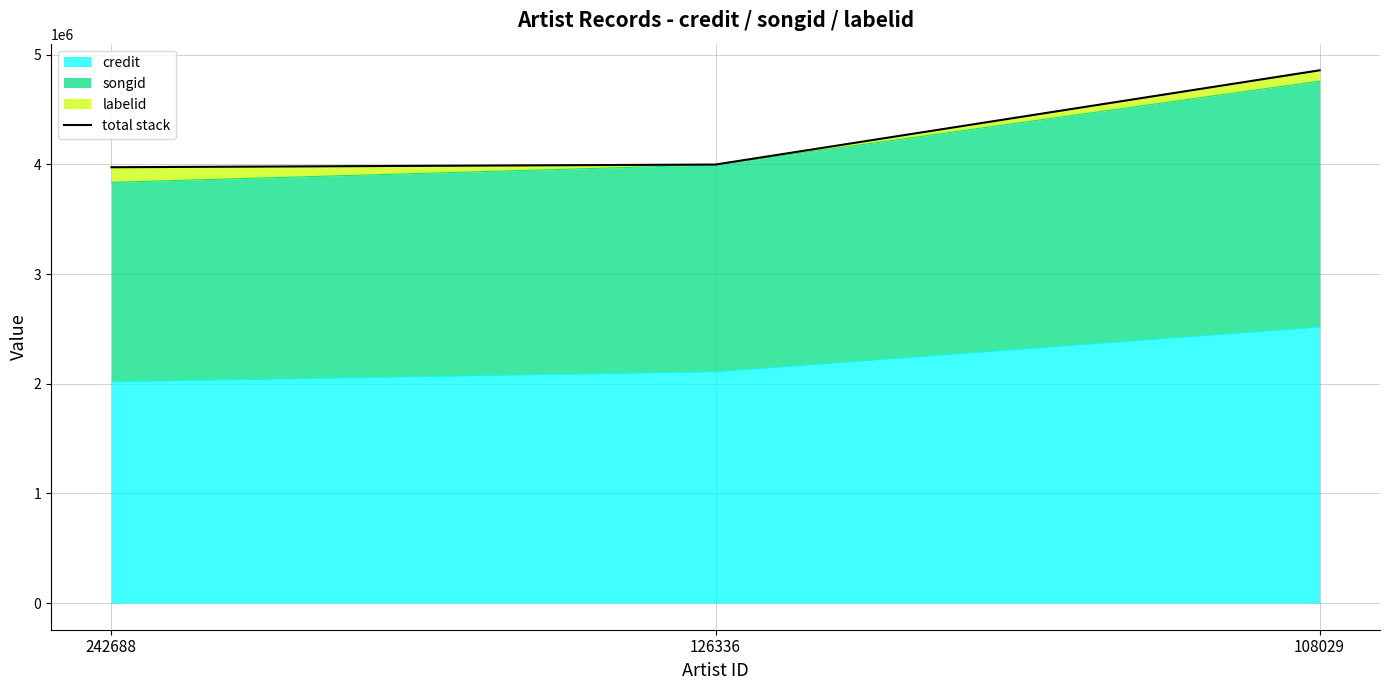

Read the value at 108029.

4857448